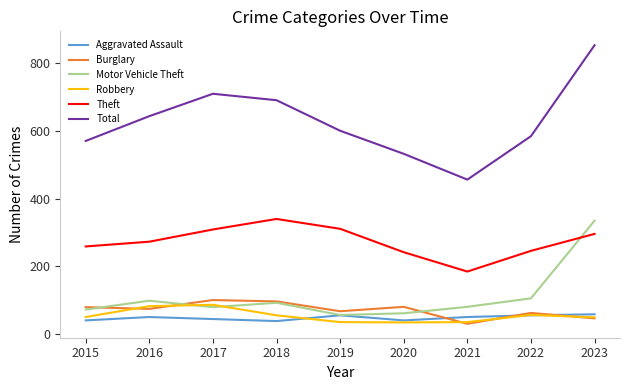

At which category is the sum across all series the highest?

2023